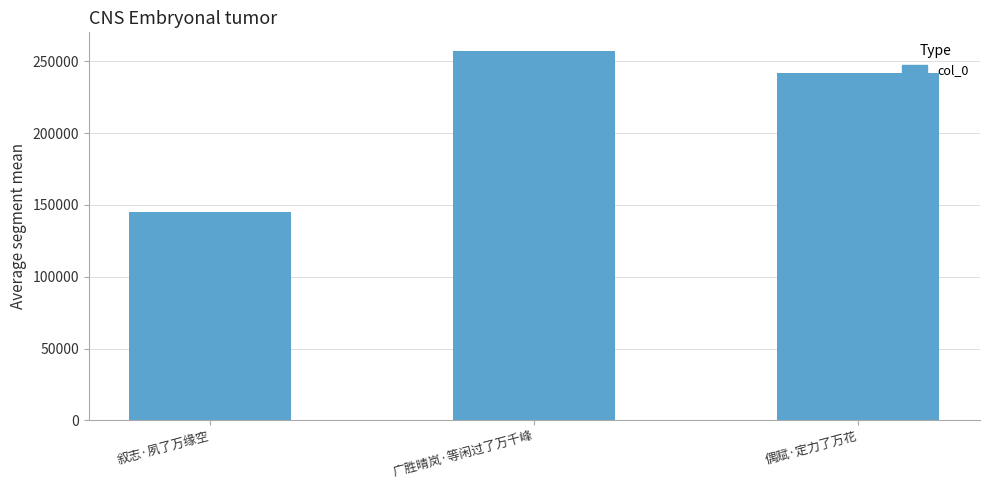

What value does the data have at 广胜晴岚·等闲过了万千峰, to the nearest 10?

257300